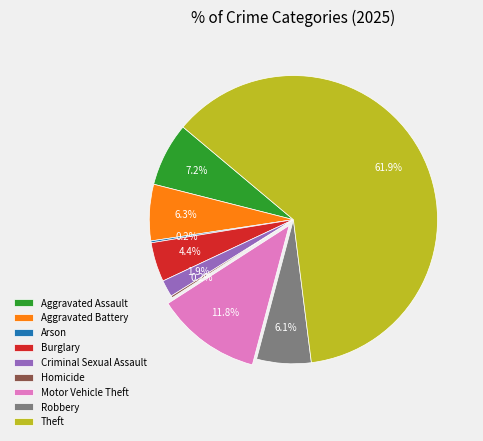

Is there any slice that represents more than half of the pie?

Yes